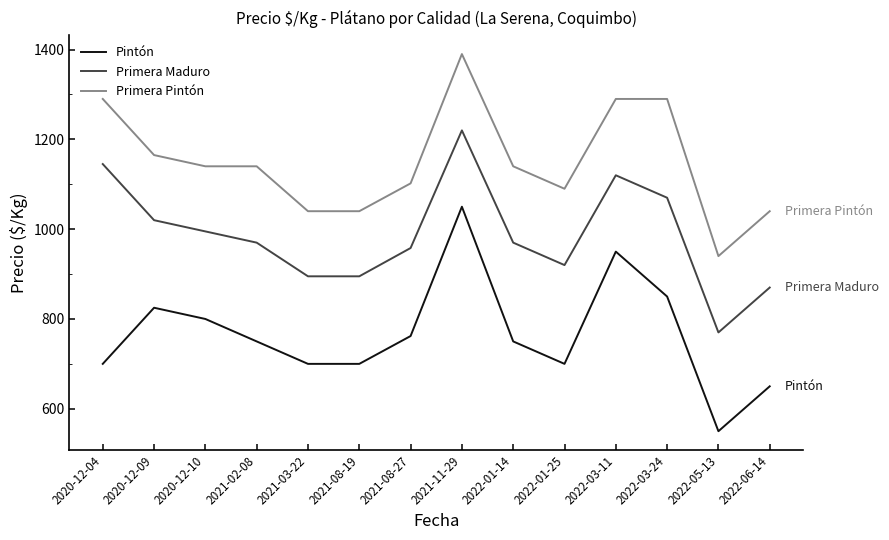

What is the approximate value of Primera Pintón at 2021-02-08?

1140